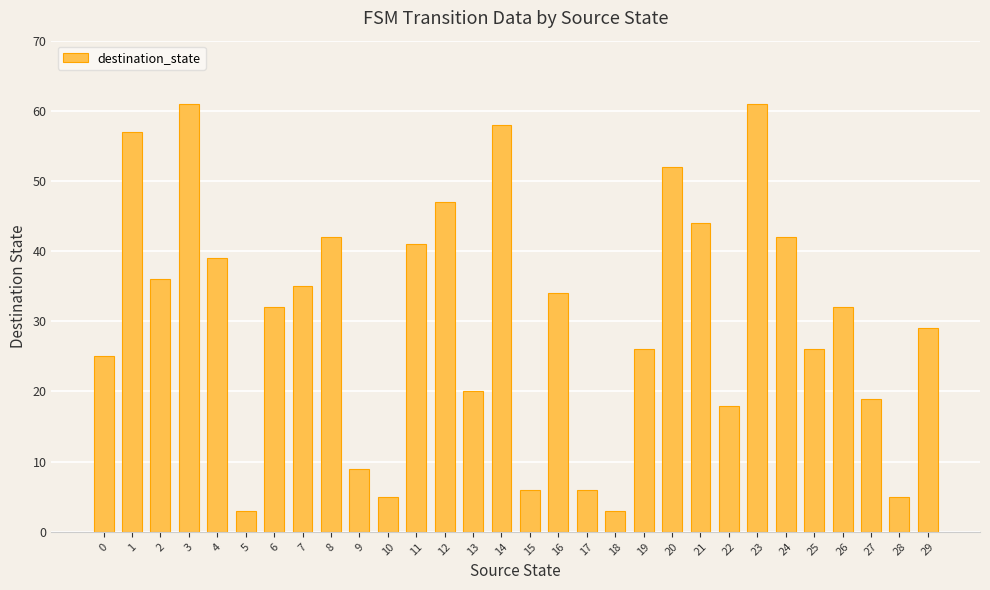

What is the greatest value displayed?

61